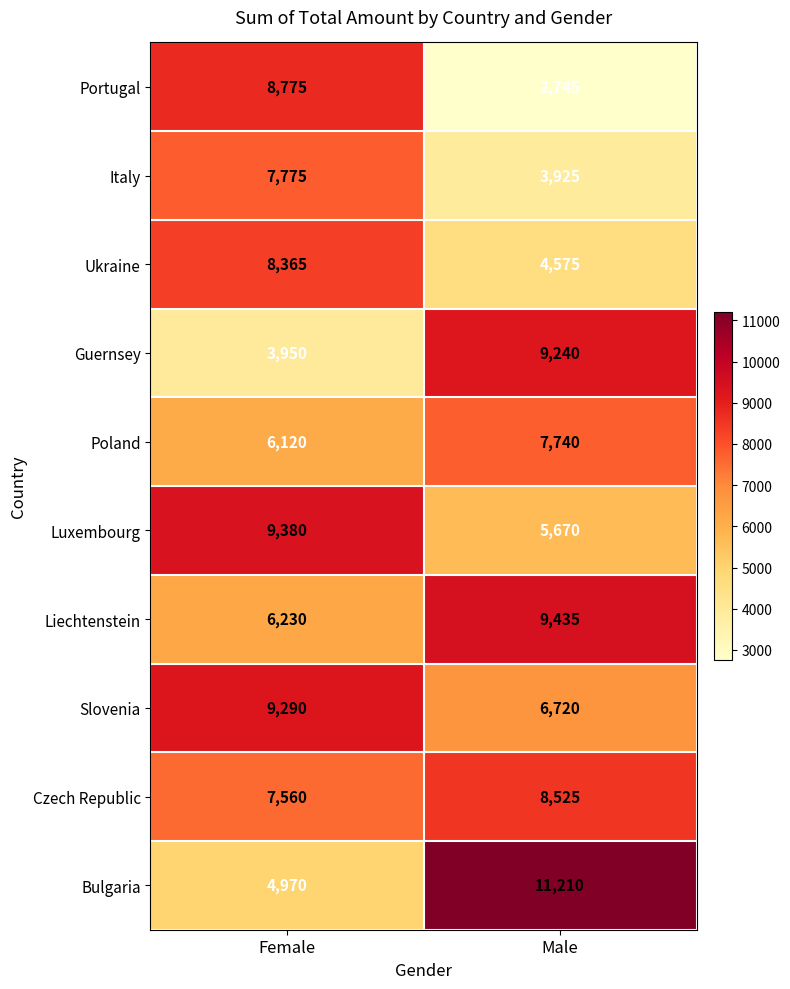

Which category has the lowest value across all series?

Male